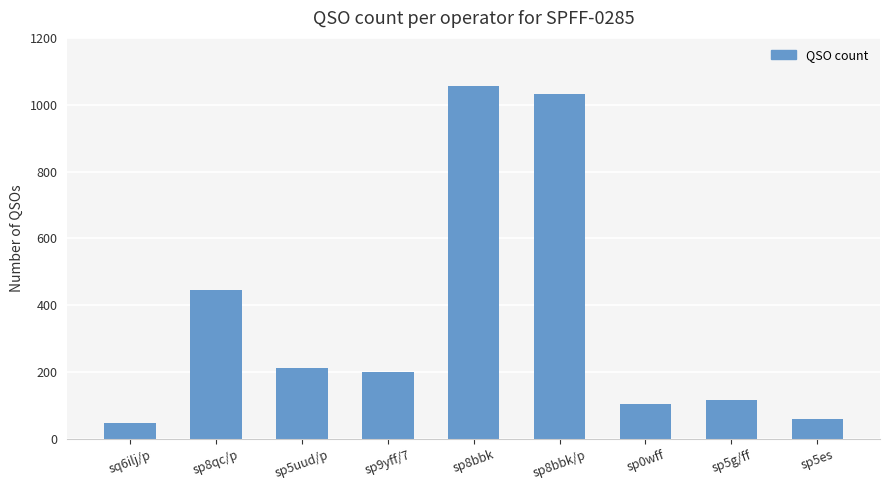

What is the difference between the maximum and minimum values?

1007